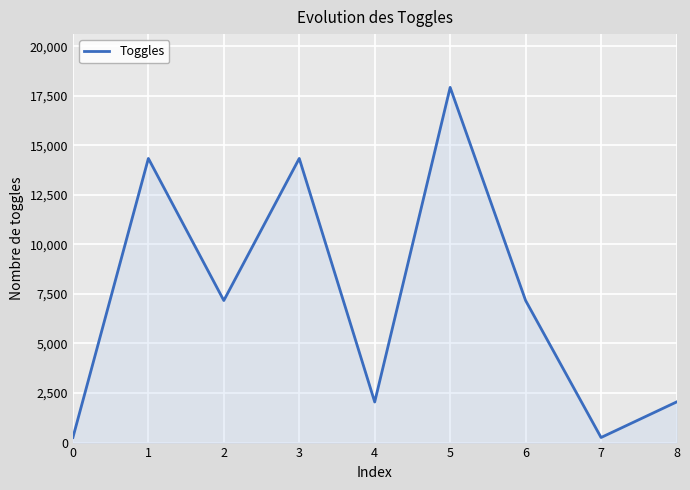

What is the minimum value shown in the chart?

256